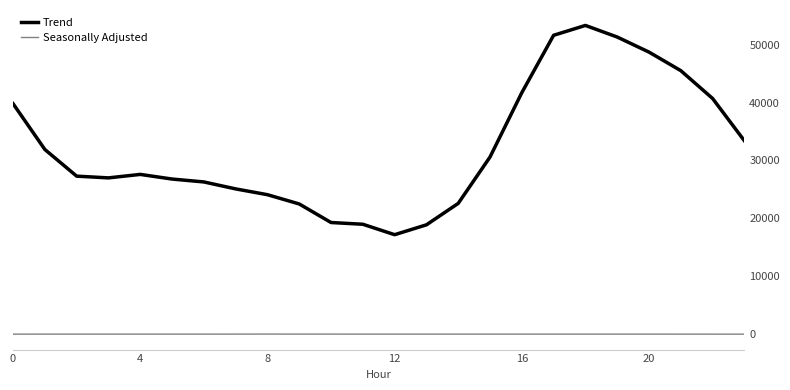

Rank the series by their average value, from lowest to highest.

Seasonally Adjusted, Trend